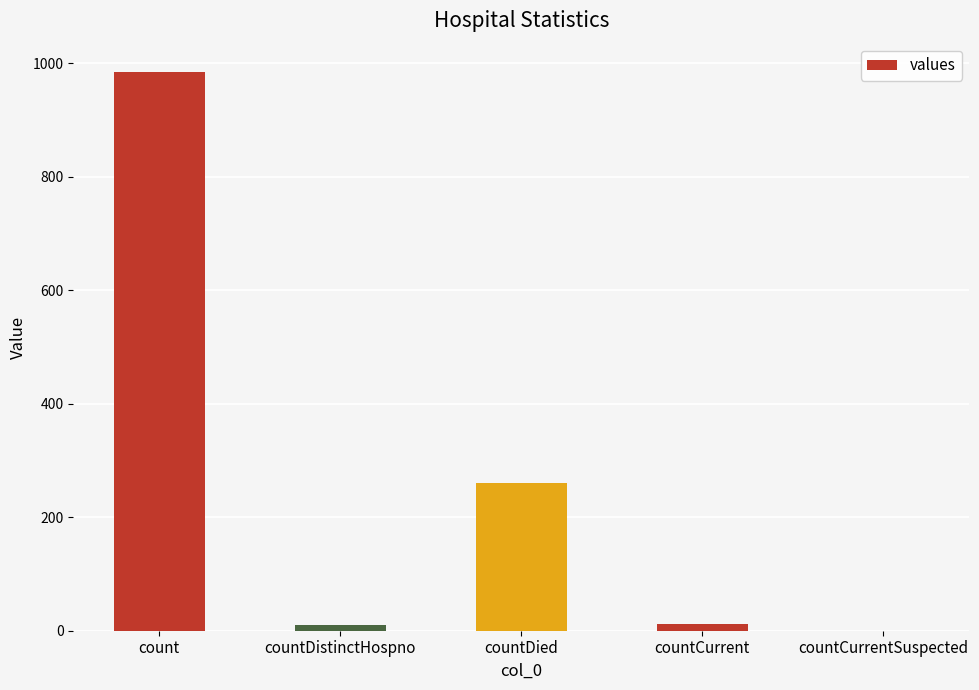

What is the change in value from count to countDied?

-724